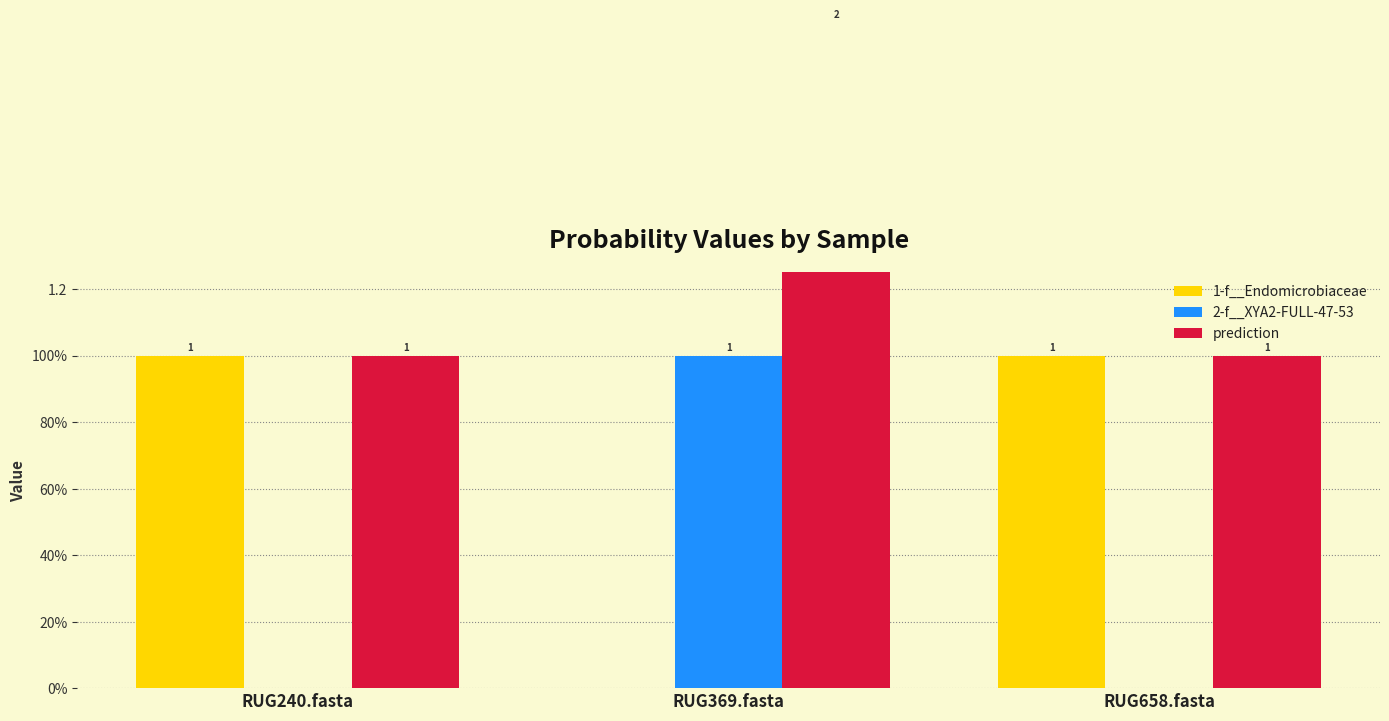

What is the sum of the 2-f__XYA2-FULL-47-53 values at RUG658.fasta and RUG369.fasta?

1.0